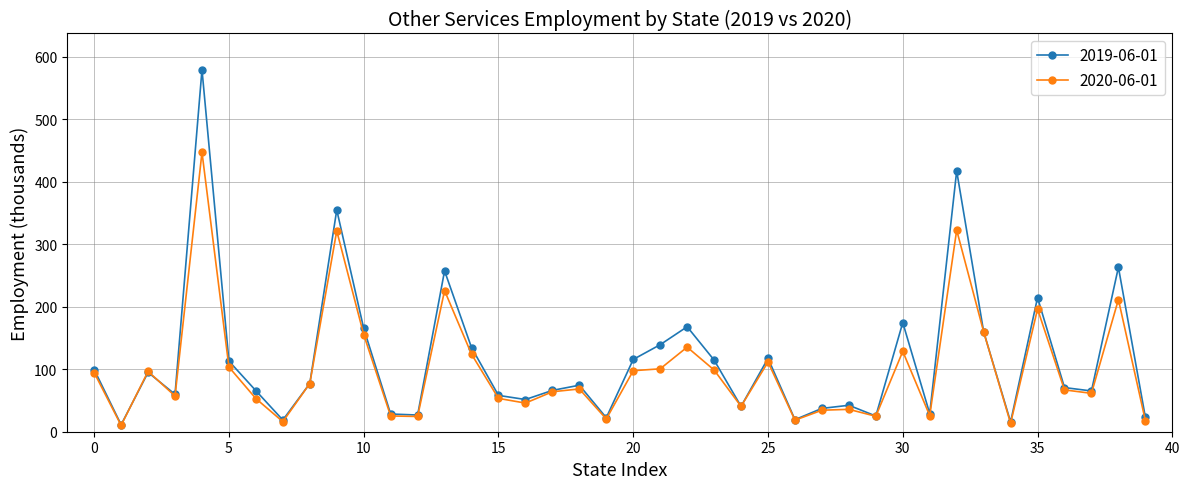

How many interior local peaks does the 2019-06-01 series have?

12